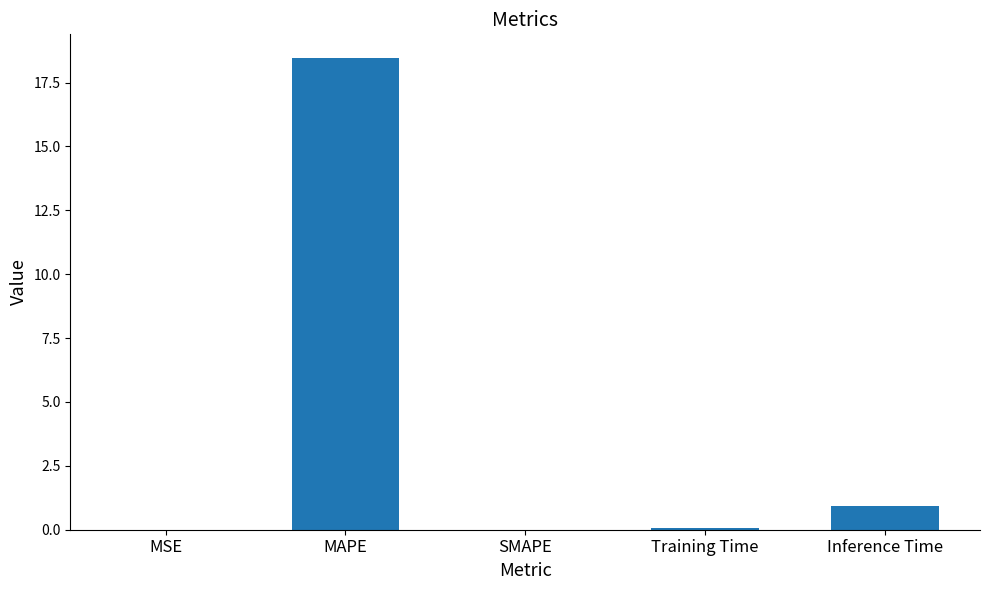

What is the sum of all values?

19.5